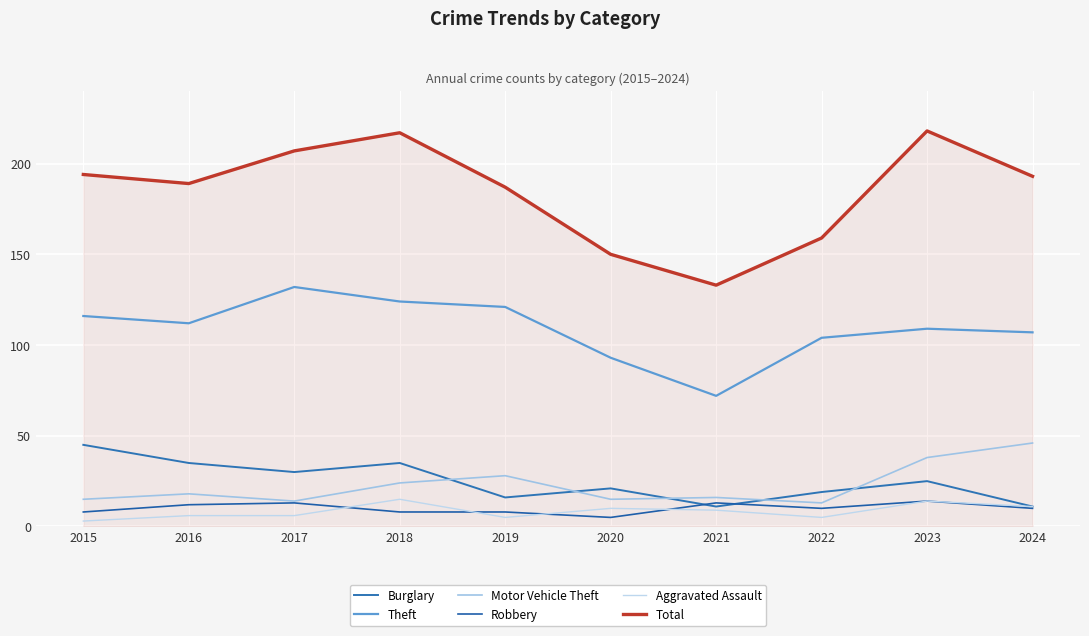

List the series in order of their peak value, lowest first.

Robbery, Aggravated Assault, Burglary, Motor Vehicle Theft, Theft, Total